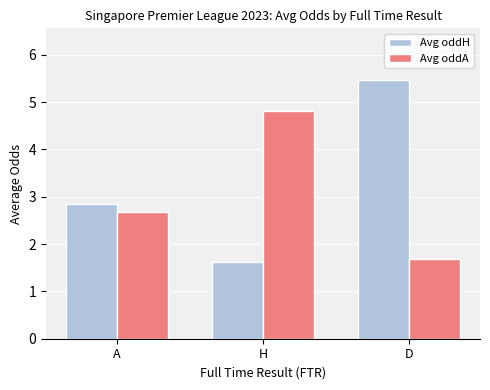

What is the maximum value for Avg oddH?

5.5